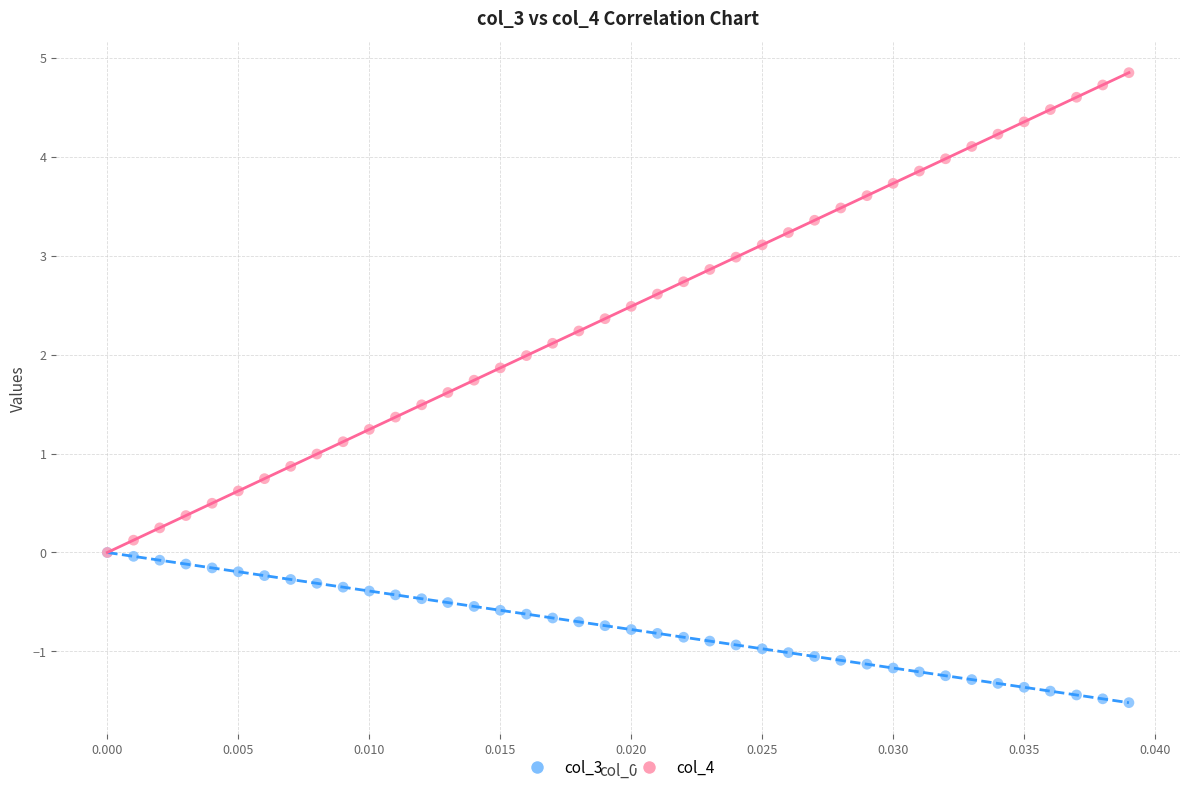

What are all the series names shown in the legend?

col_3, col_4